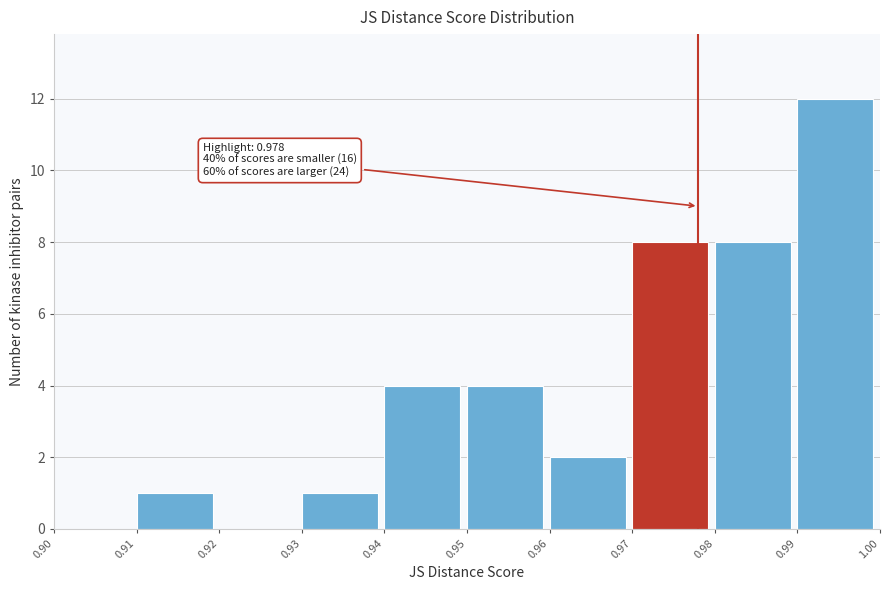

Over which range of the x-axis is the bar tallest?

0.99 to 1.00